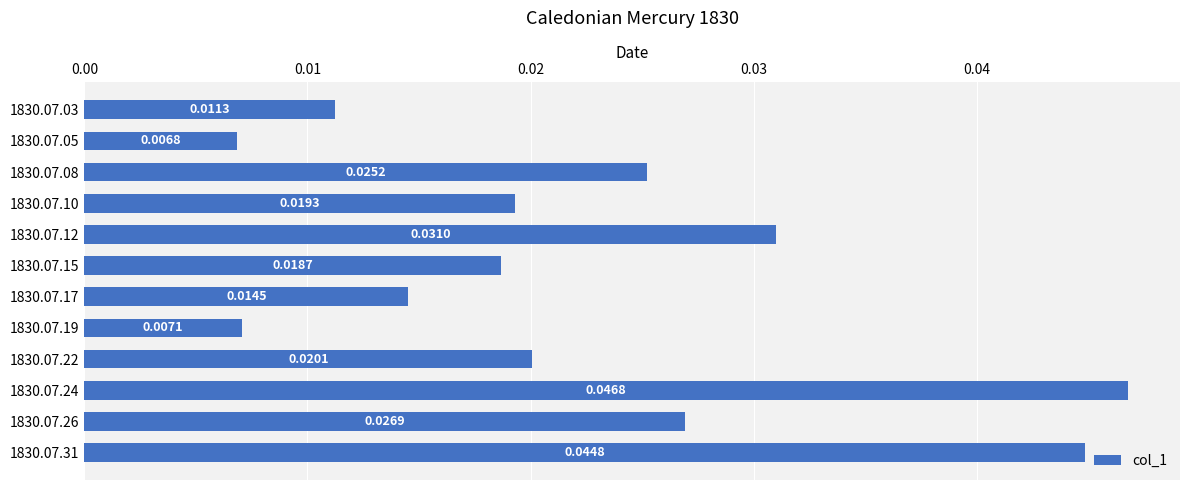

Rank the categories by value from highest to lowest.

1830.07.24, 1830.07.31, 1830.07.12, 1830.07.26, 1830.07.08, 1830.07.22, 1830.07.10, 1830.07.15, 1830.07.17, 1830.07.03, 1830.07.19, 1830.07.05